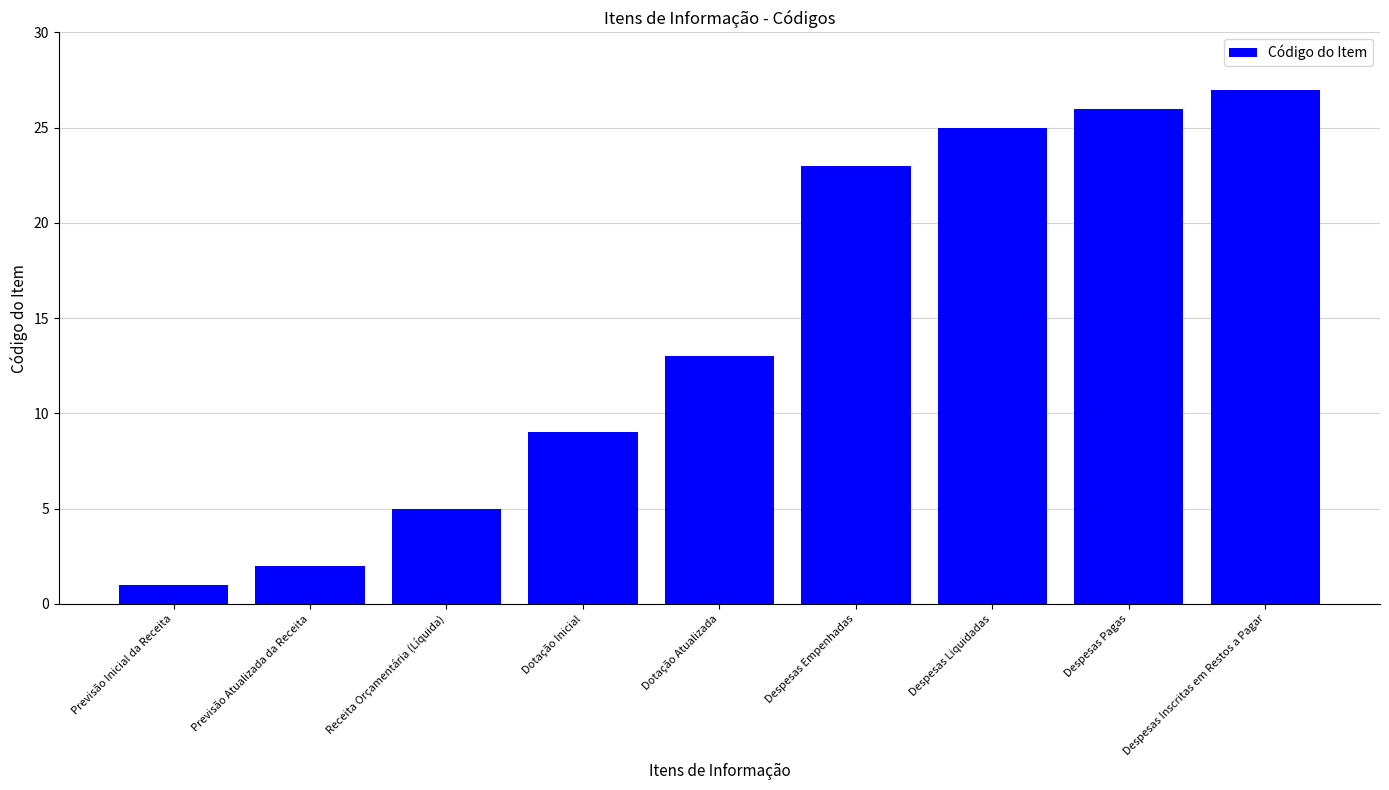

What is the label of the 4th bar from the left?

Dotação Inicial